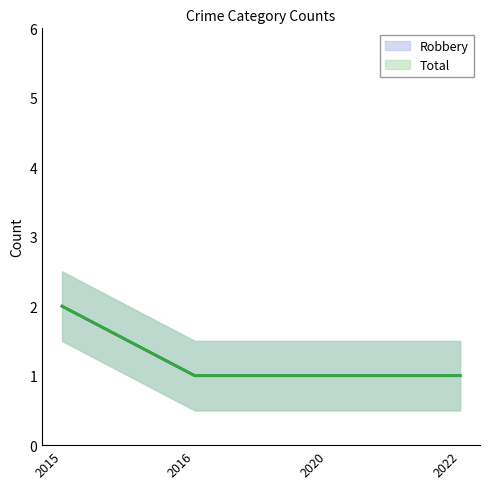

What is the total value across all series at 2015?

4